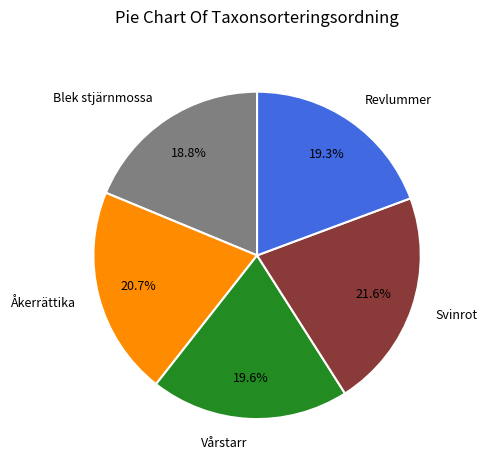

The Blek stjärnmossa slice represents 13% of the pie. True or false?

False